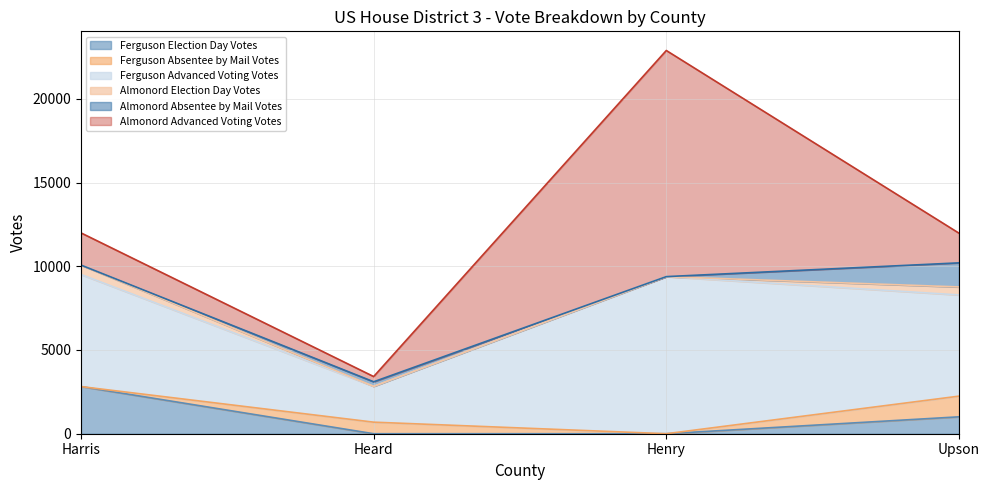

Between Harris and Upson, which series saw the biggest shift?

Ferguson Election Day Votes